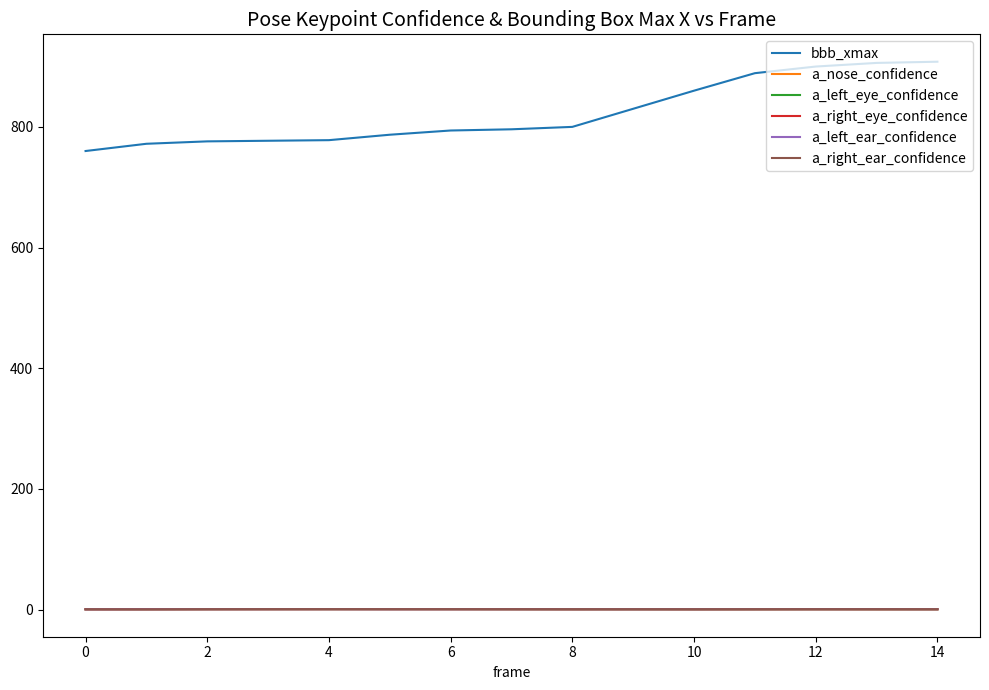

Does the chart display data point markers on the line(s)?

No